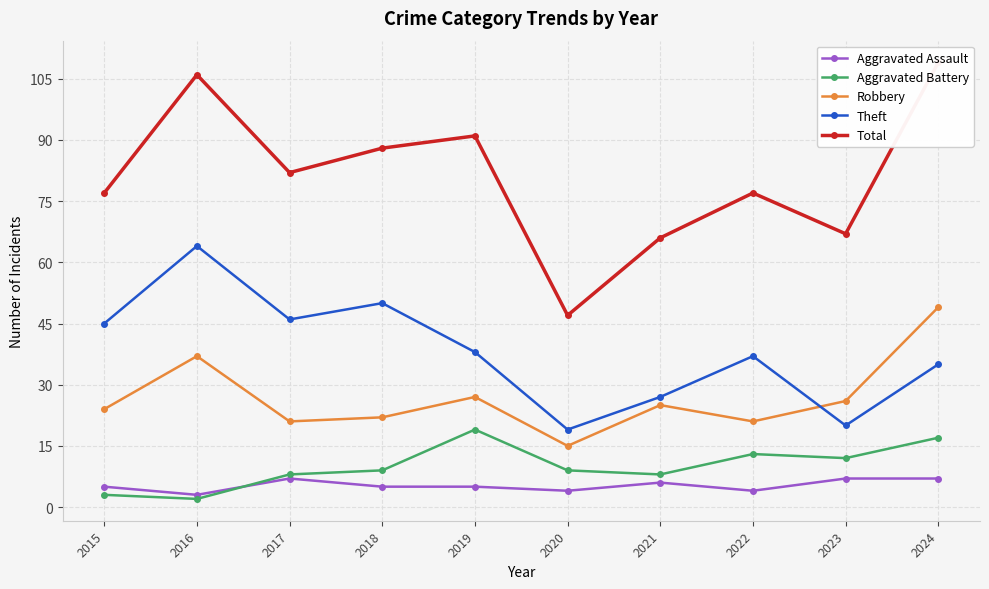

At which label does Robbery first exceed 25?

2016